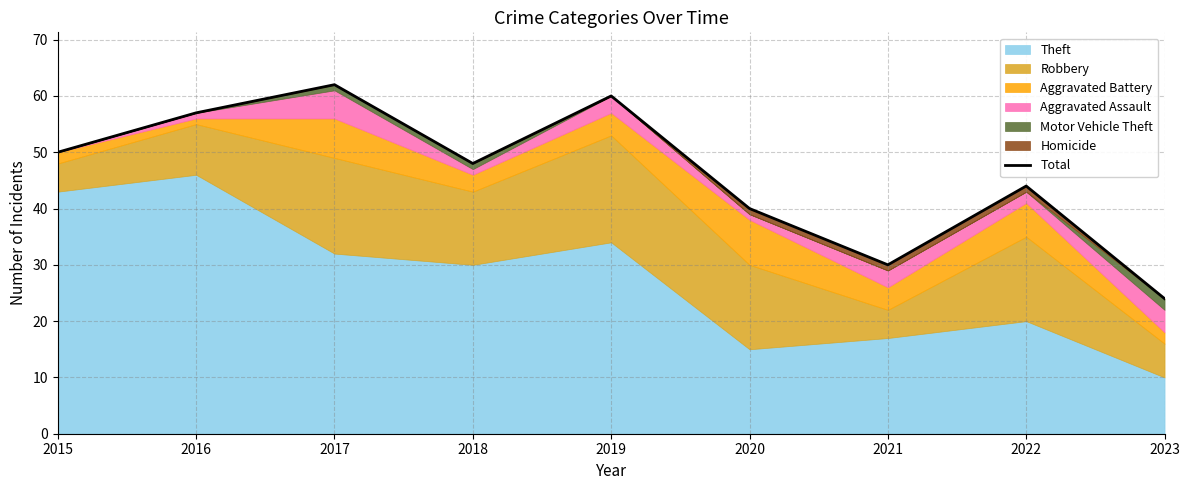

Reading left to right, extract all data points from this chart.

2015=50	2016=57	2017=62	2018=48	2019=60	2020=40	2021=30	2022=44	2023=24